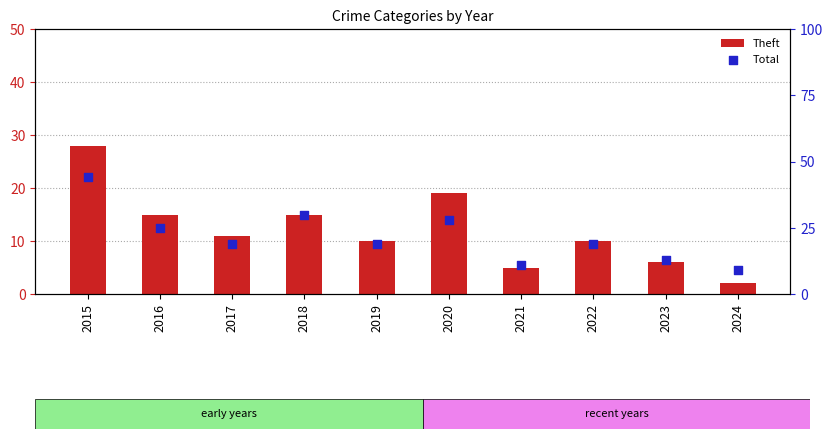

Which series contains the highest Y value?

Total